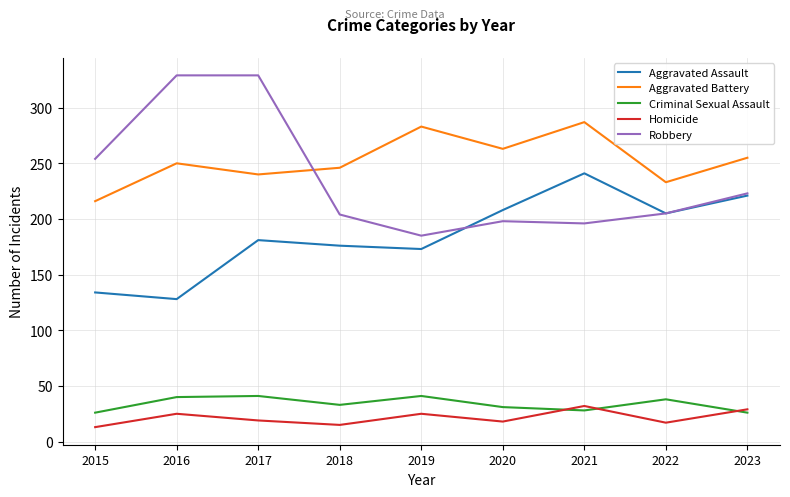

At which label is Robbery closest to 257?

2015